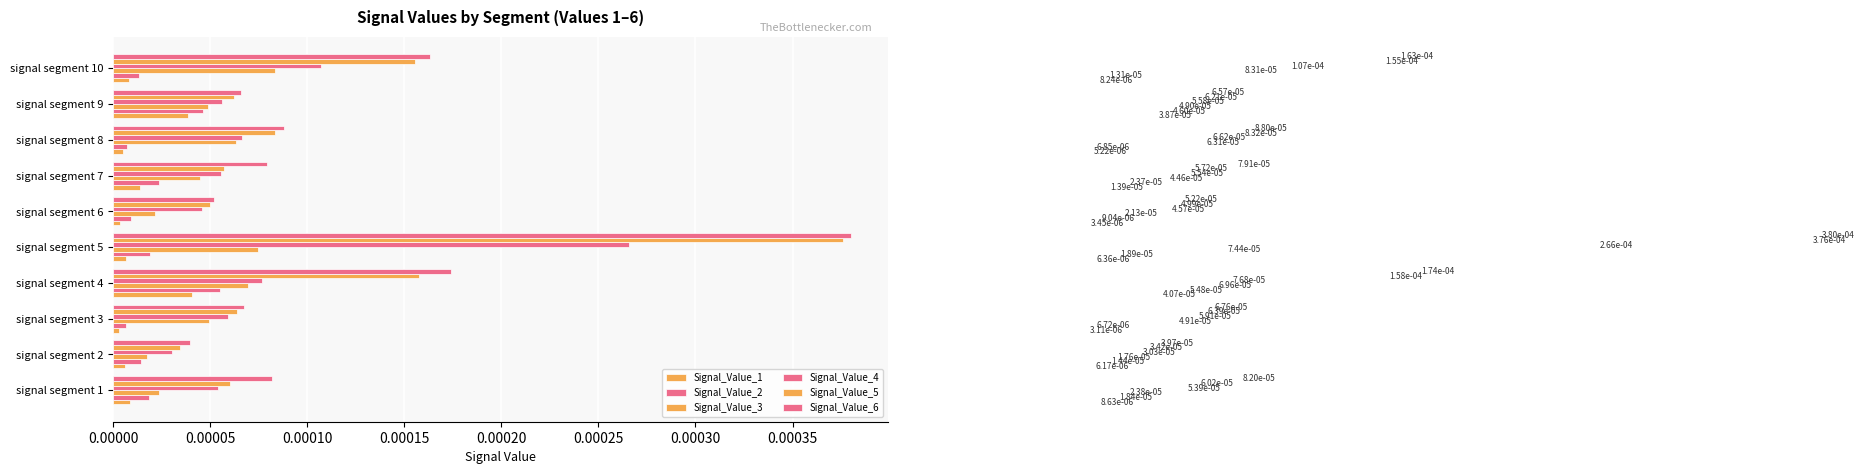

Count the number of categories in the chart.

10